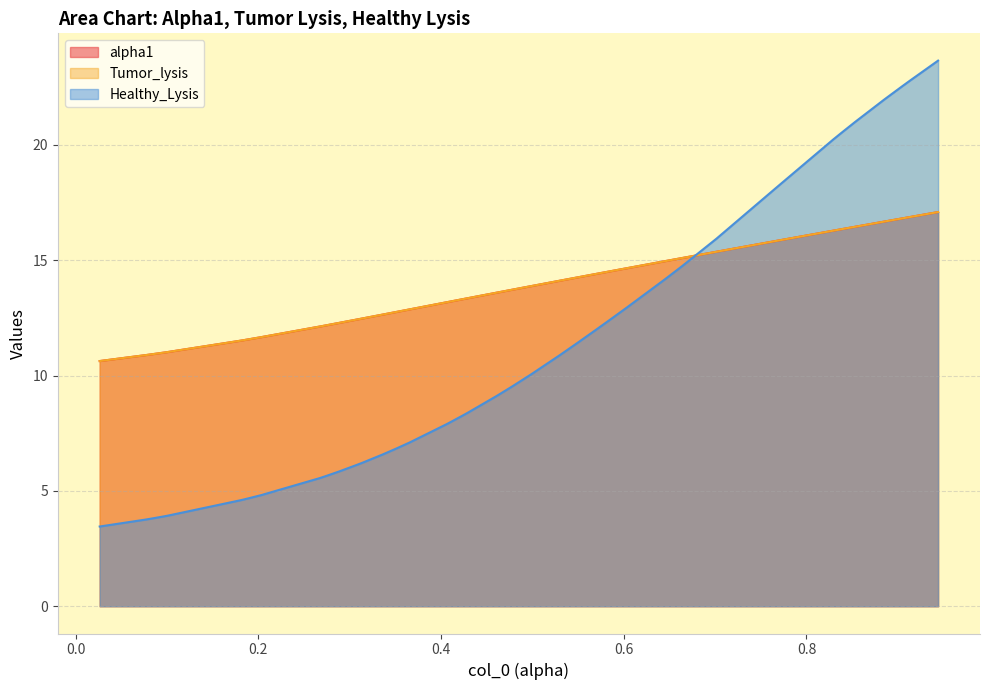

True or false: Tumor_lysis and alpha1 intersect in this chart.

False